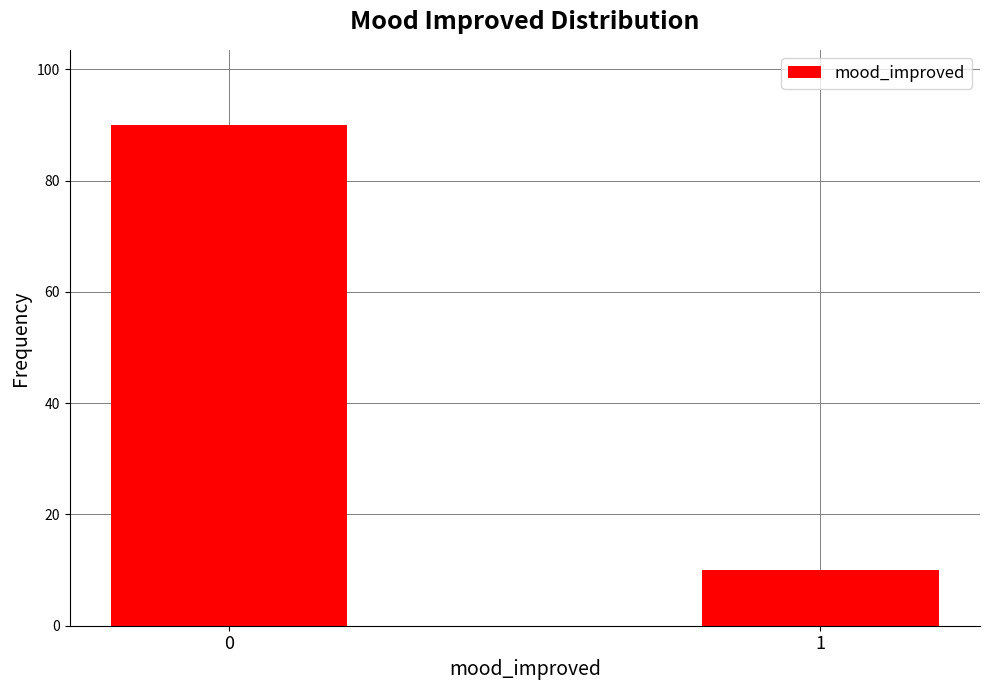

Reading right to left, list all the values displayed in this chart.

10	90